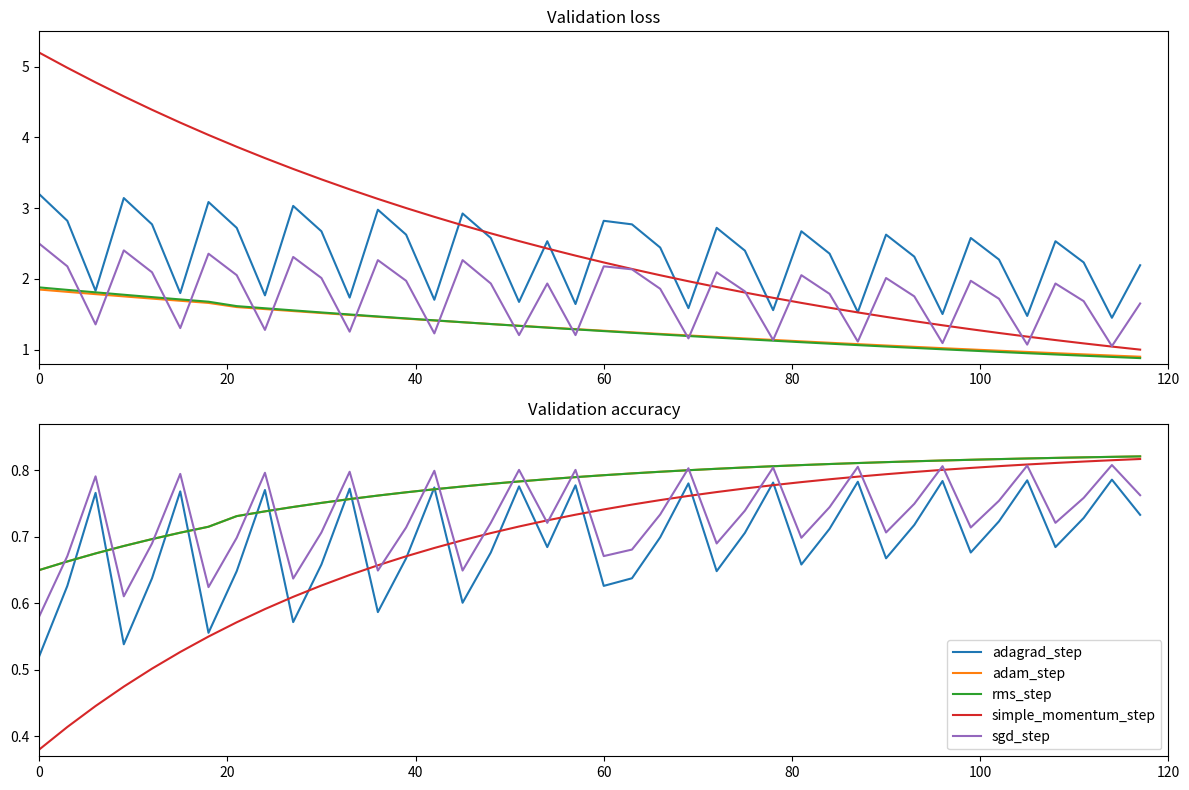

What are all the series names shown in the legend?

adagrad_step, adam_step, rms_step, simple_momentum_step, sgd_step